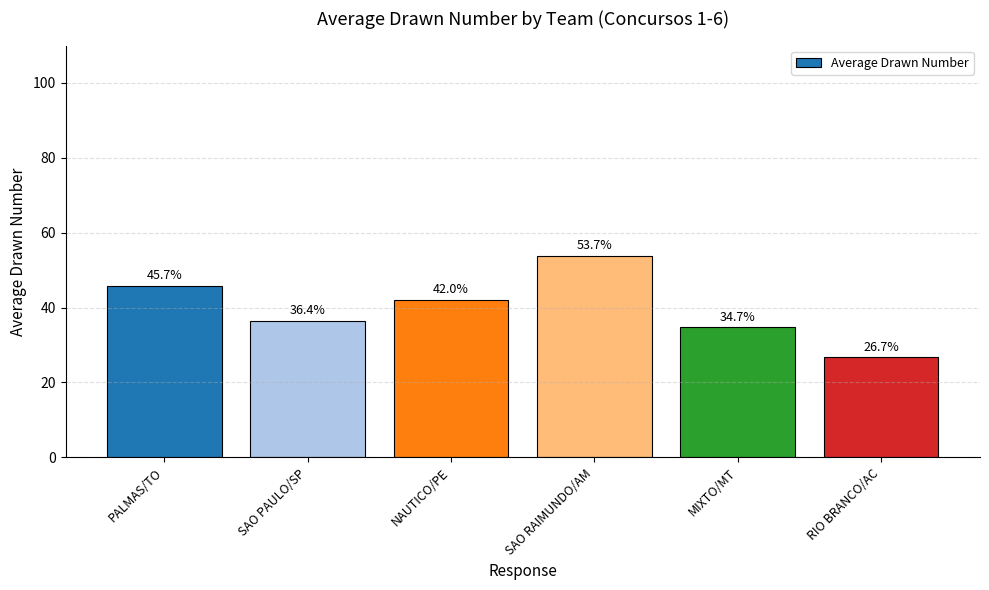

List the labels in order of value, largest first.

SAO RAIMUNDO/AM, PALMAS/TO, NAUTICO/PE, SAO PAULO/SP, MIXTO/MT, RIO BRANCO/AC